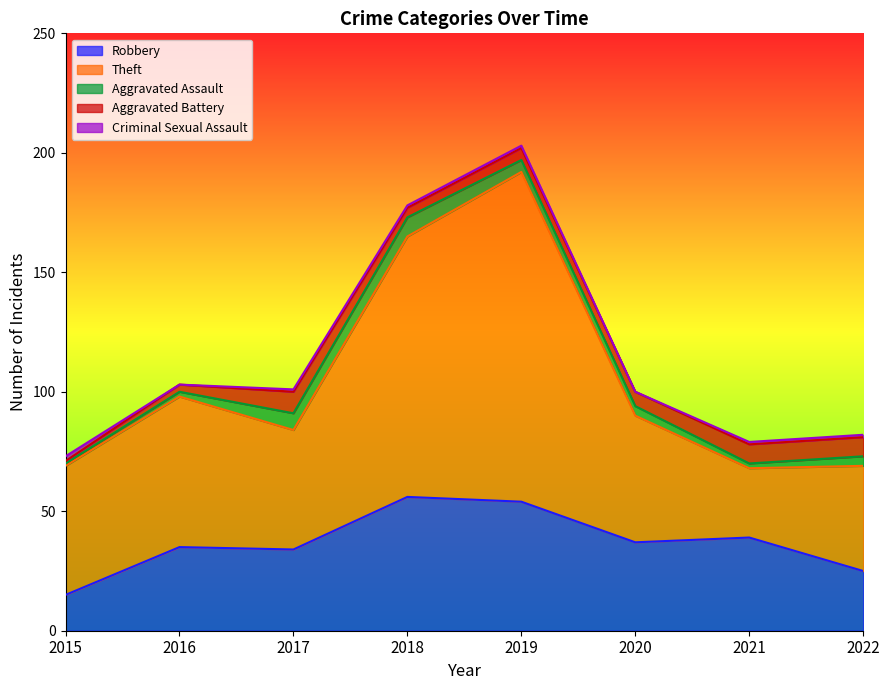

Where do Robbery and Theft first cross each other?

2020 and 2021